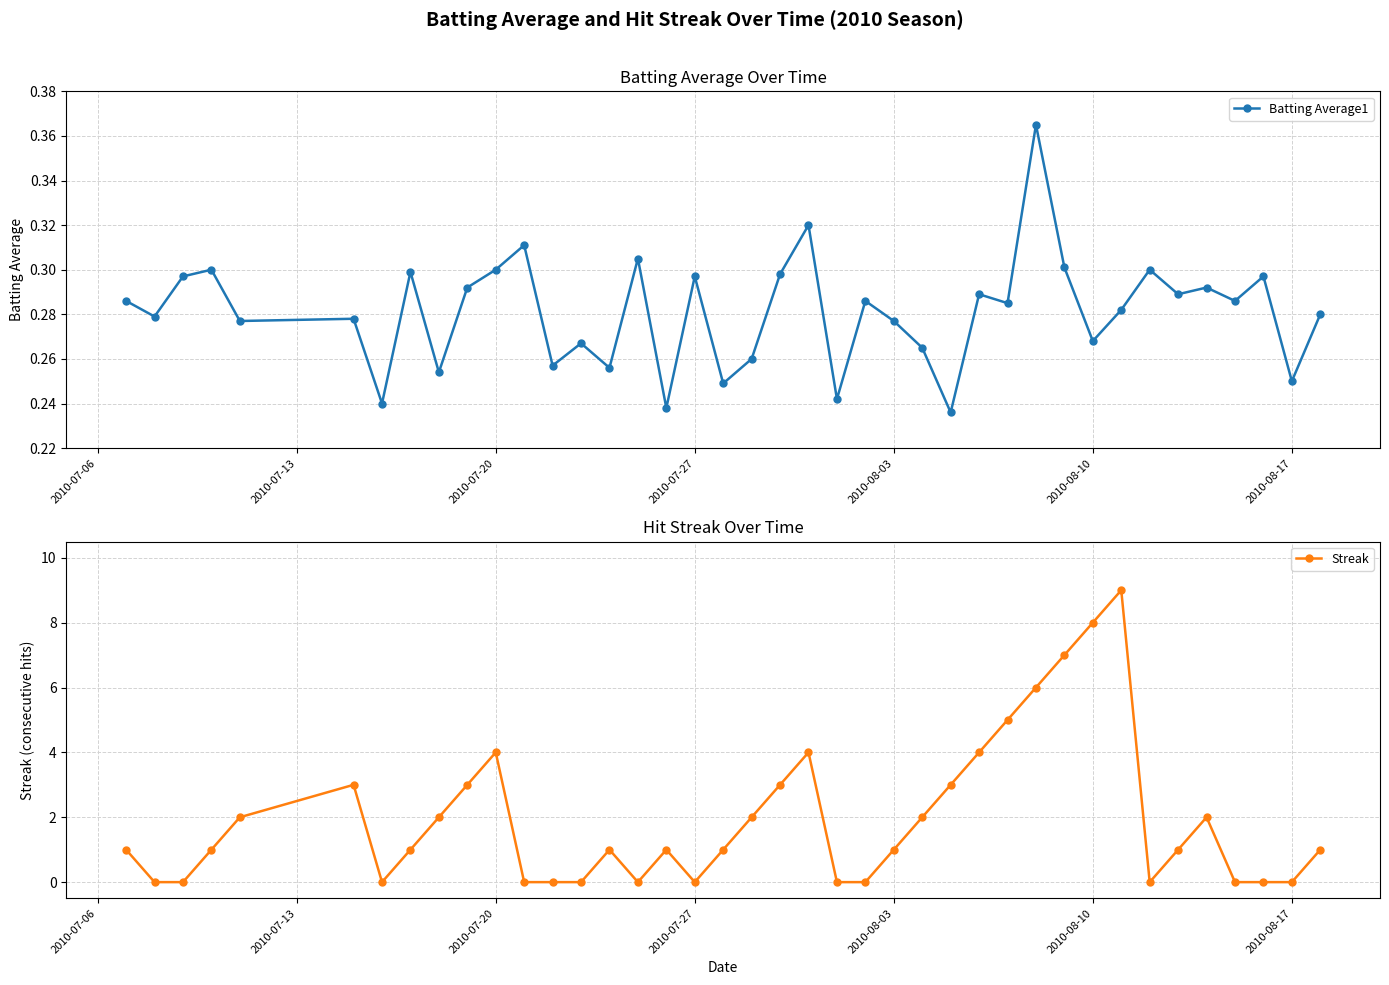

How many times do Batting Average1 and Streak cross each other?

16